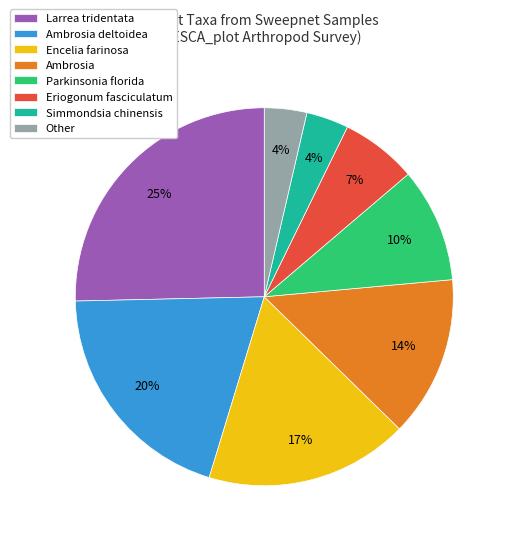

To the nearest percent, what percentage of the pie is Simmondsia chinensis?

4%